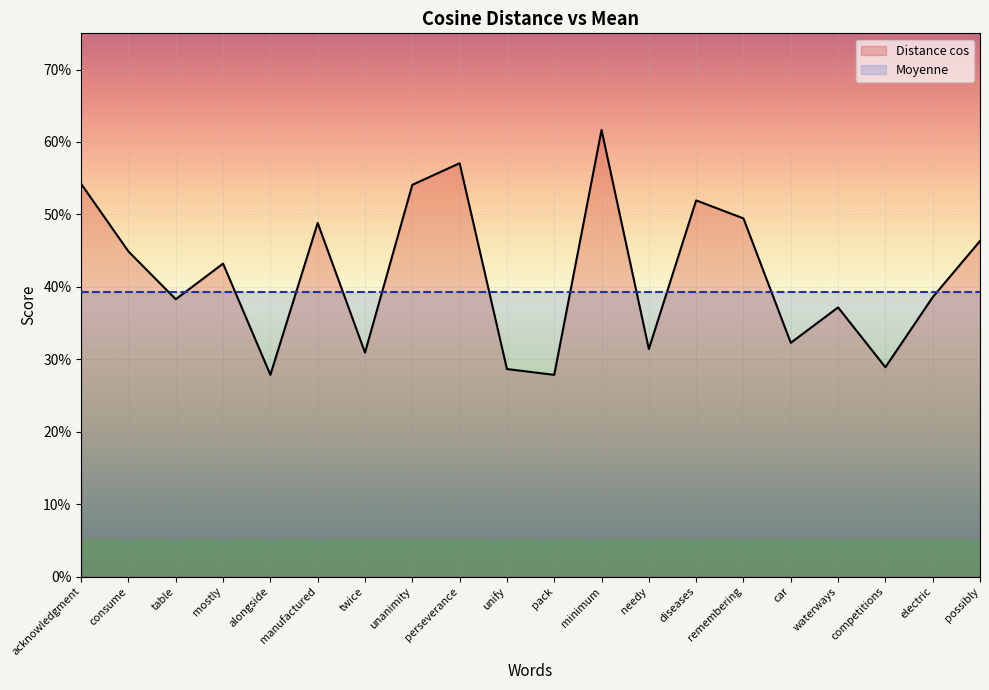

Between needy and car, which is larger?

car